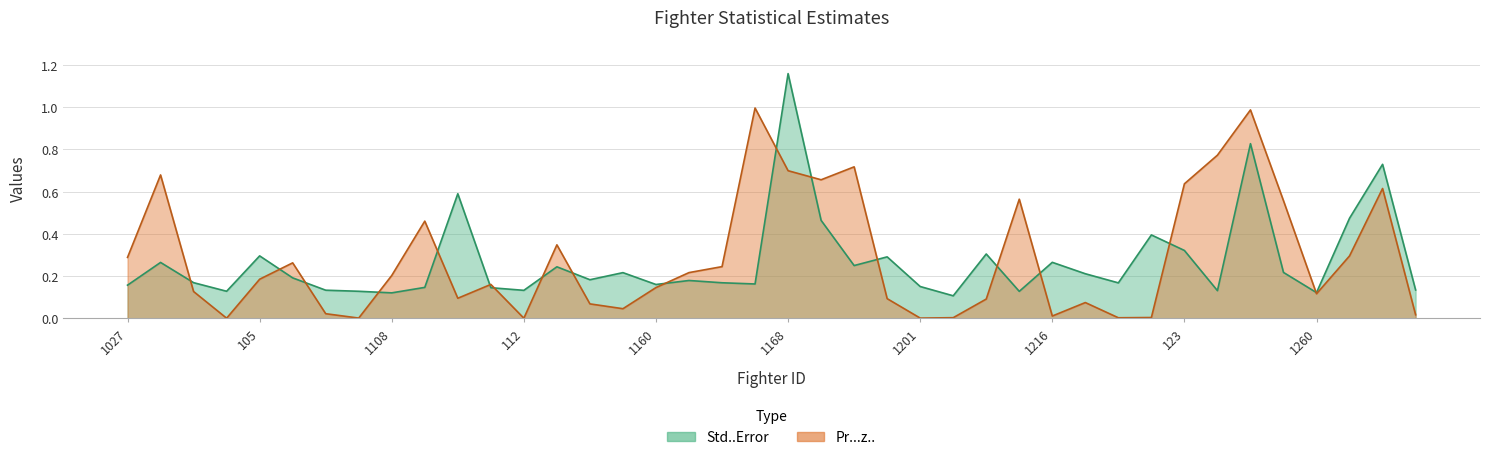

Reading left to right, transcribe all the data shown in this chart.

Std..Error: 1027=0.2	103=0.3	1035=0.2	1045=0.1	105=0.3	1056=0.2	1063=0.1	1083=0.1	1108=0.1	1109=0.1	1111=0.6	1112=0.1	112=0.1	1122=0.2	1133=0.2	1156=0.2	1160=0.2	1161=0.2	1165=0.2	1166=0.2	1168=1.2	1183=0.5	1194=0.2	1197=0.3	1201=0.2	1204=0.1	1209=0.3	1213=0.1	1216=0.3	1217=0.2	122=0.2	1220=0.4	123=0.3	1236=0.1	1246=0.8	1259=0.2	1260=0.1	1262=0.5	1270=0.7	1271=0.1
Pr...z..: 1027=0.3	103=0.7	1035=0.1	1045=0.0	105=0.2	1056=0.3	1063=0.0	1083=0.0	1108=0.2	1109=0.5	1111=0.1	1112=0.2	112=0.0	1122=0.3	1133=0.1	1156=0.0	1160=0.1	1161=0.2	1165=0.2	1166=1.0	1168=0.7	1183=0.7	1194=0.7	1197=0.1	1201=0.0	1204=0.0	1209=0.1	1213=0.6	1216=0.0	1217=0.1	122=0.0	1220=0.0	123=0.6	1236=0.8	1246=1.0	1259=0.6	1260=0.1	1262=0.3	1270=0.6	1271=0.0